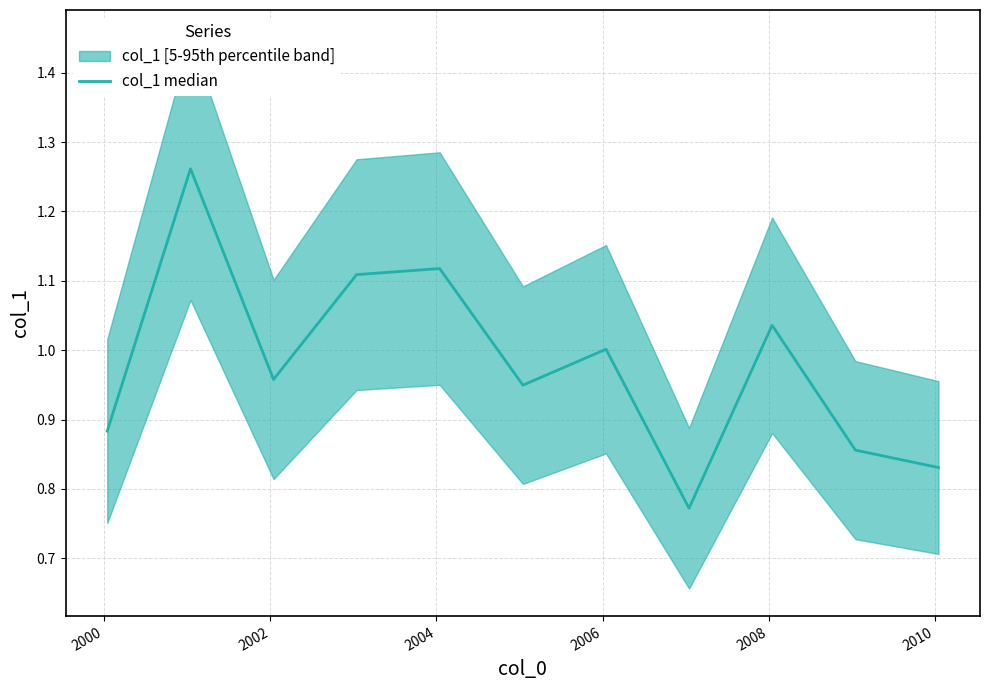

The value at 2000 is 0.8. True or false?

False